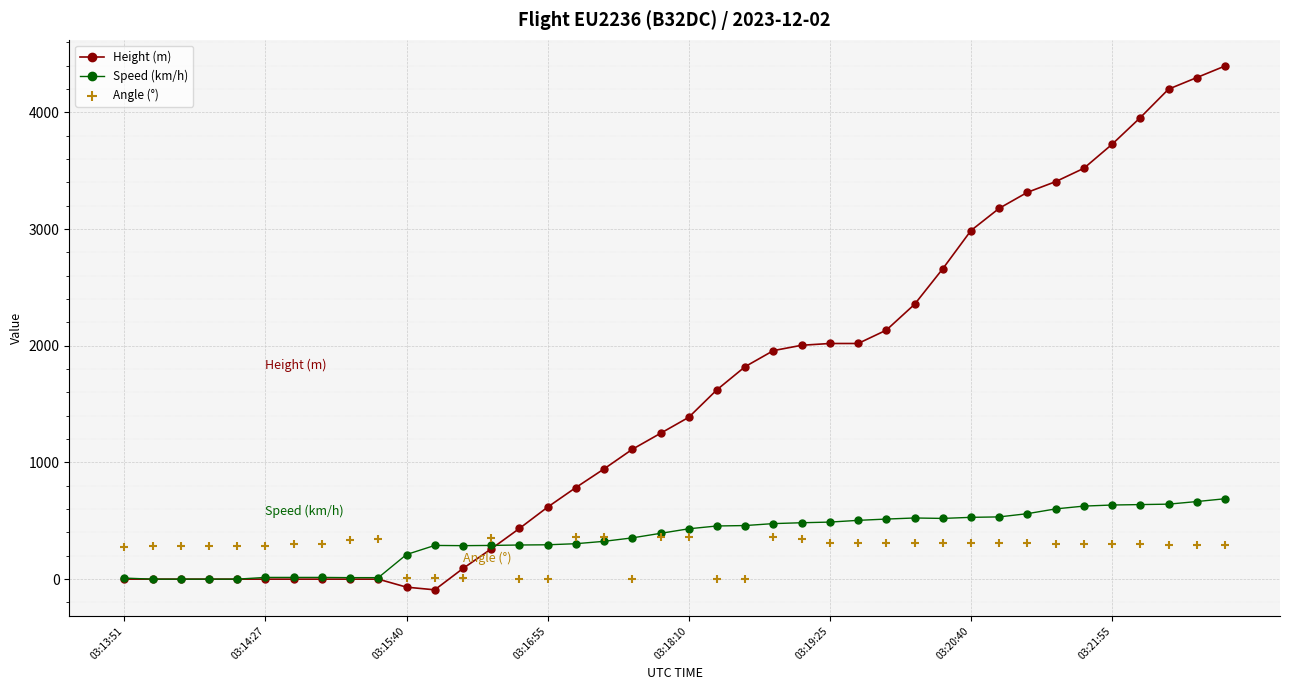

Which series contains the lowest Y value?

Height (m)